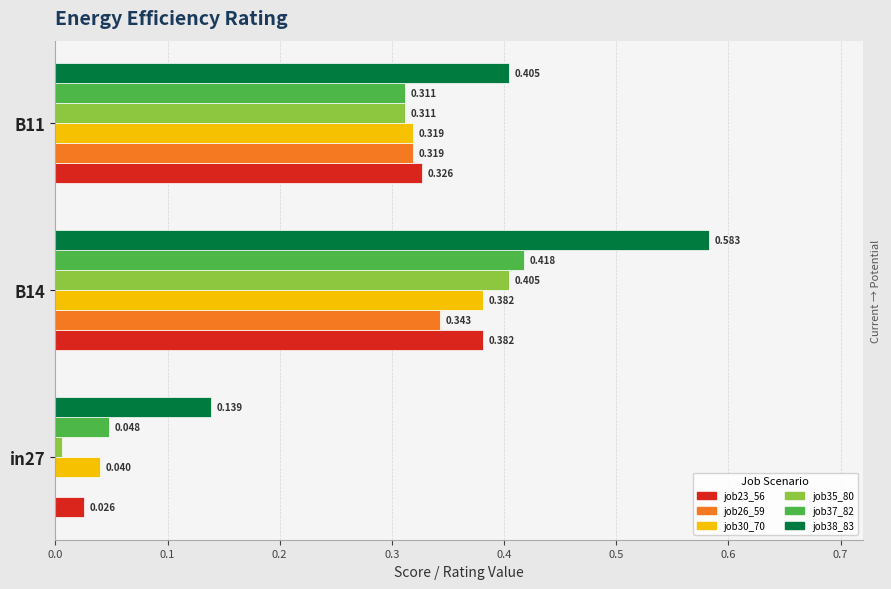

The job38_scenario2_83 series shows 0.1 at in27. True or false?

True